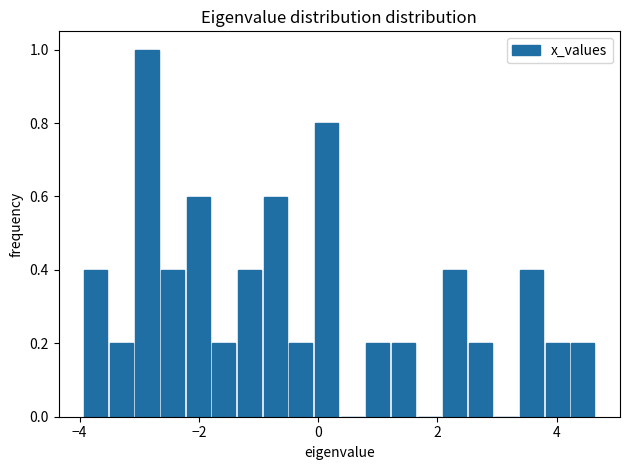

Around what value on the x-axis is the tallest bar? Give the approximate position of its centre, as read against the axis.

-2.8